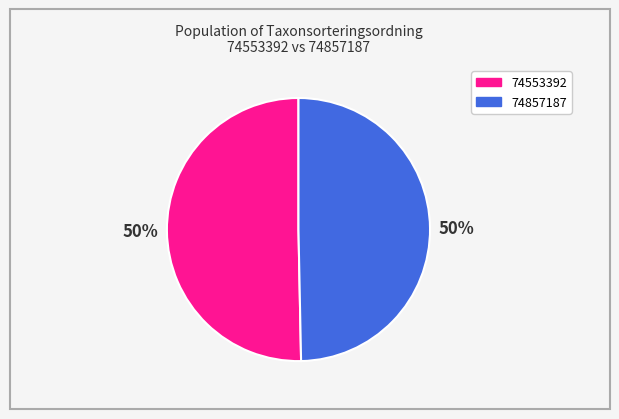

What is the ratio of the value at 74553392 to the value at 74857187?

1.0